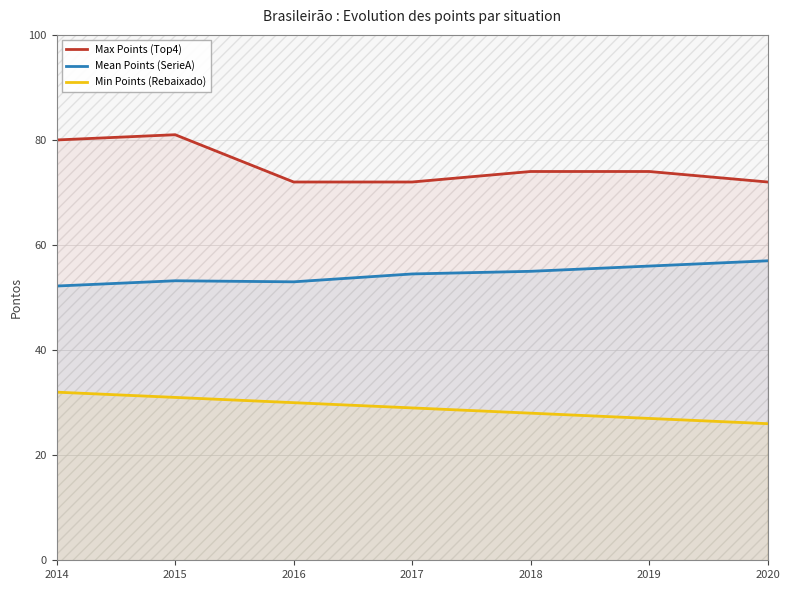

Count the number of categories in the chart.

7